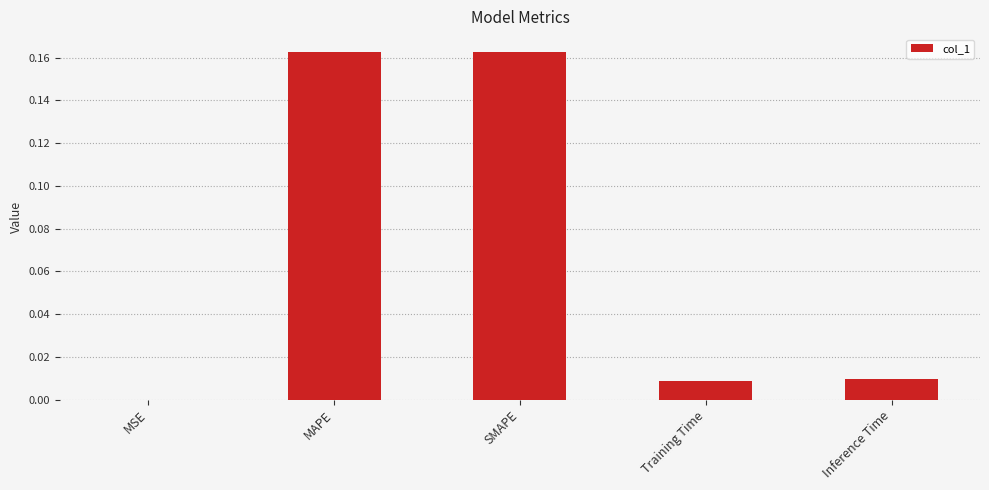

True or false: the data shows 0.1 at MAPE.

False